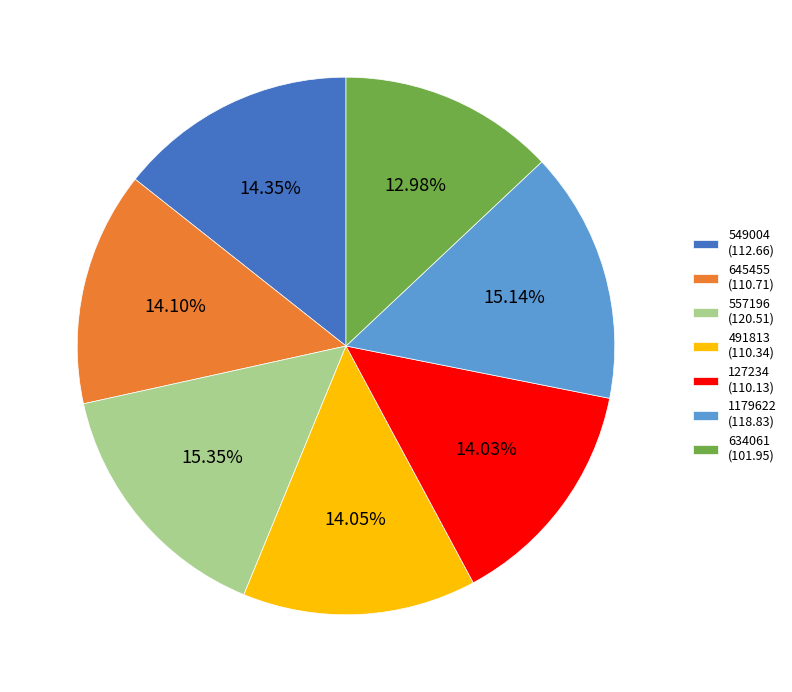

Is there any slice that represents more than half of the pie?

No